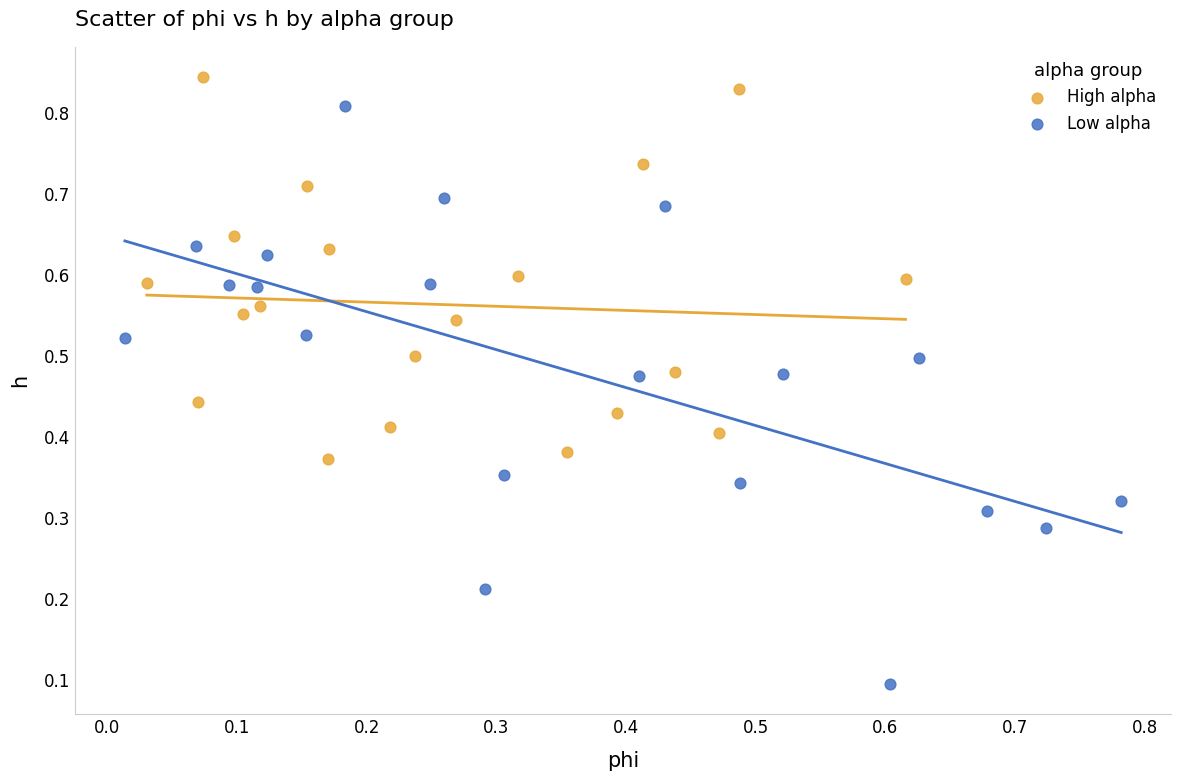

Which series reaches the minimum Y coordinate?

Low alpha